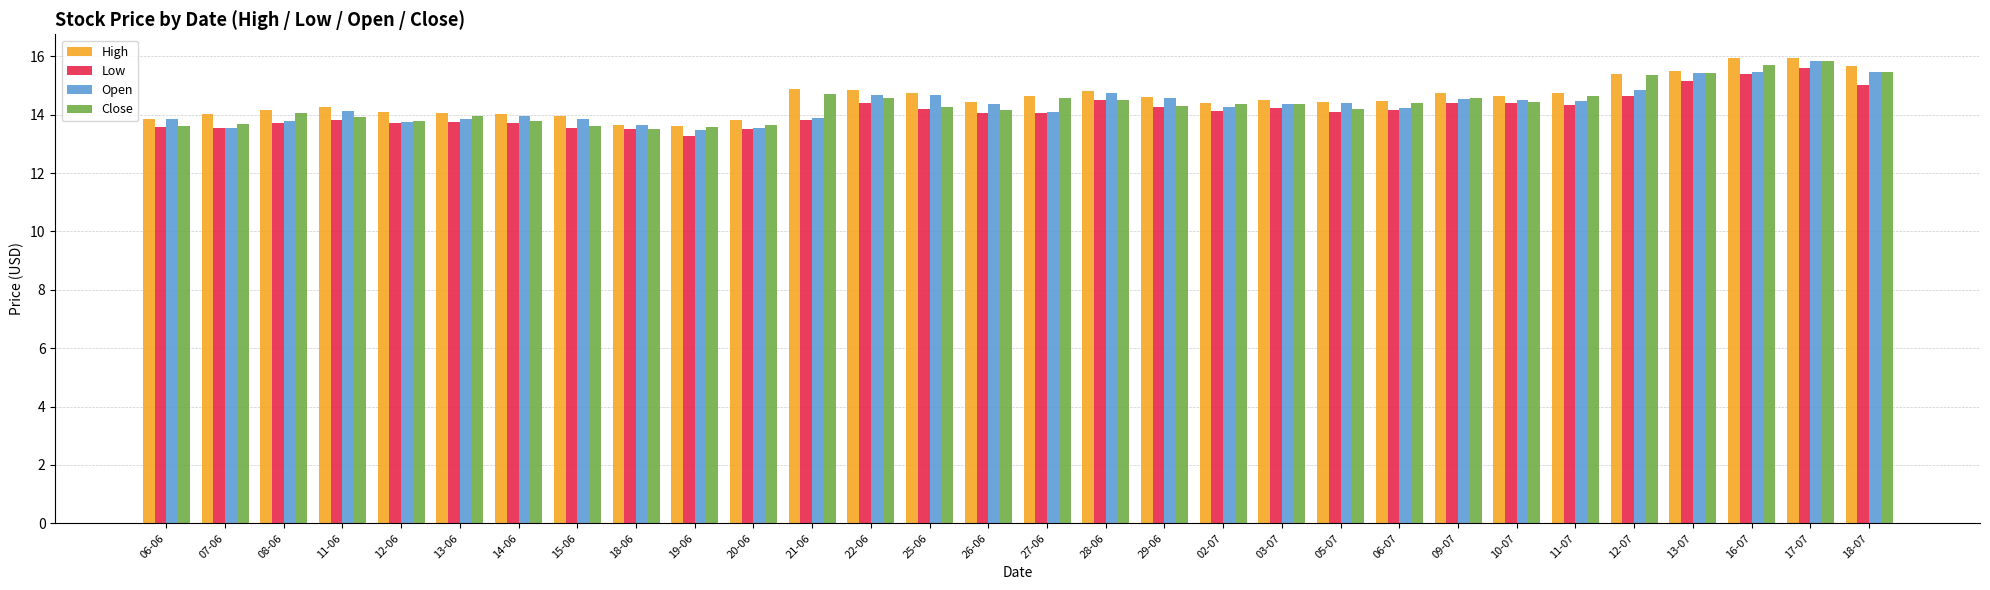

True or false: High has a value of 3.1 at 10-07.

False